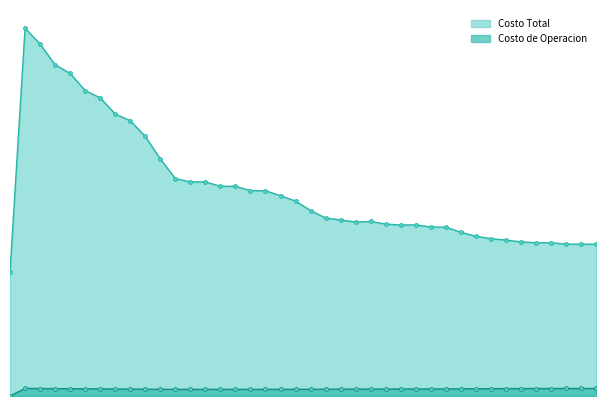

What are all the series names shown in the legend?

Costo Total, Costo de Operacion